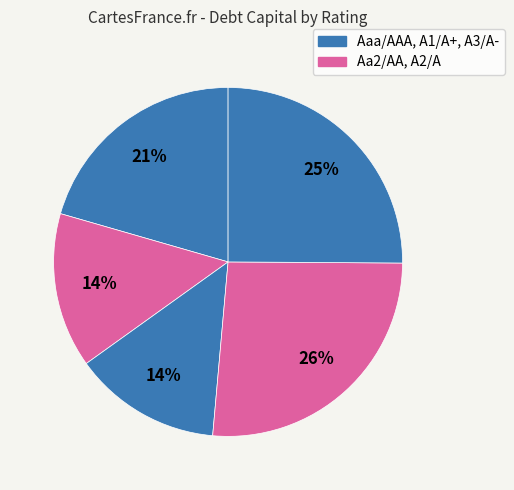

Count the number of slices in the pie.

5